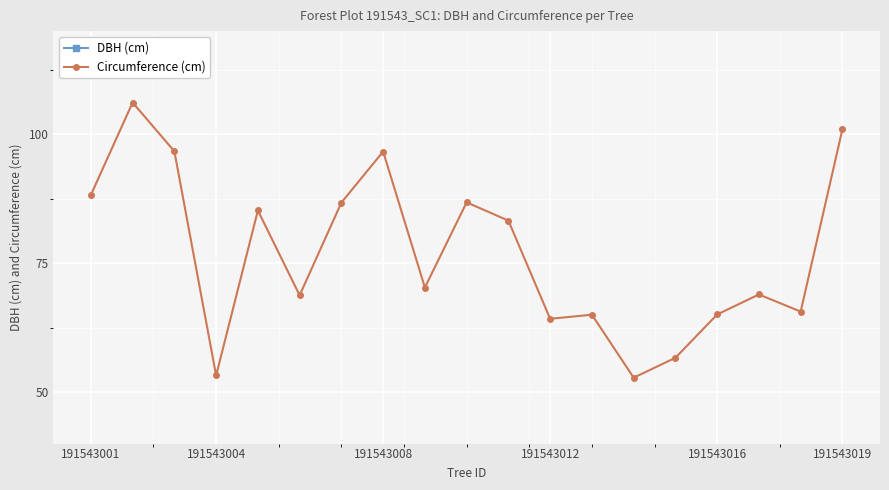

At how many categories does at least one series exceed 83?

9